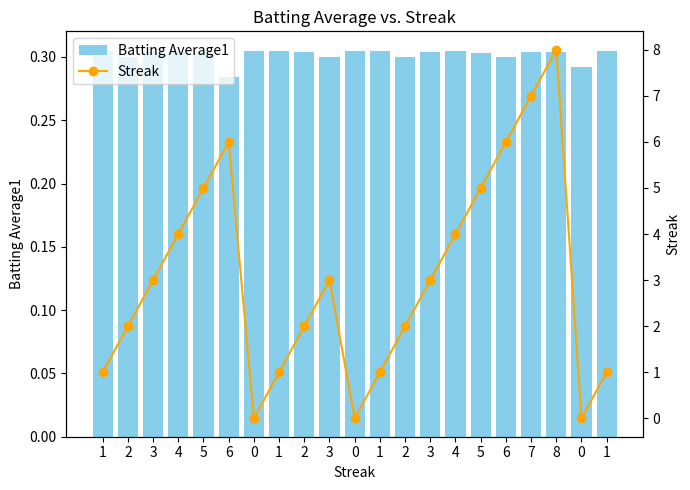

At how many categories does at least one series exceed 2?

11